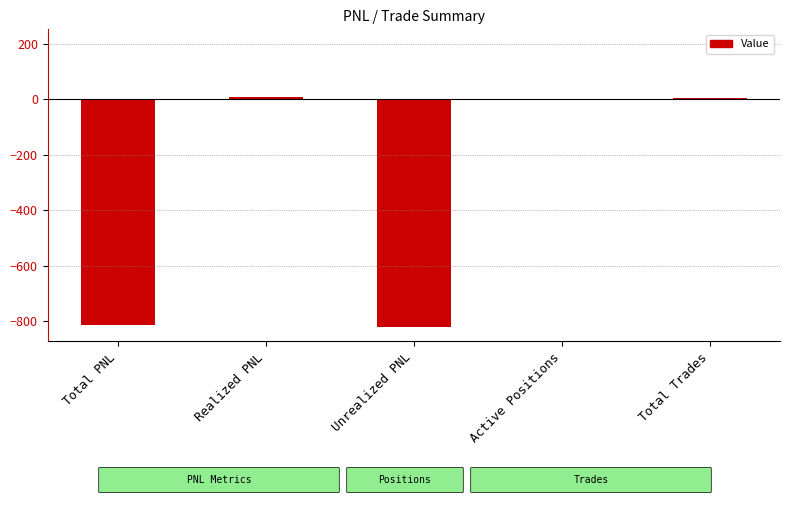

What is the sum of the values at Active Positions and Total Trades?

6.0